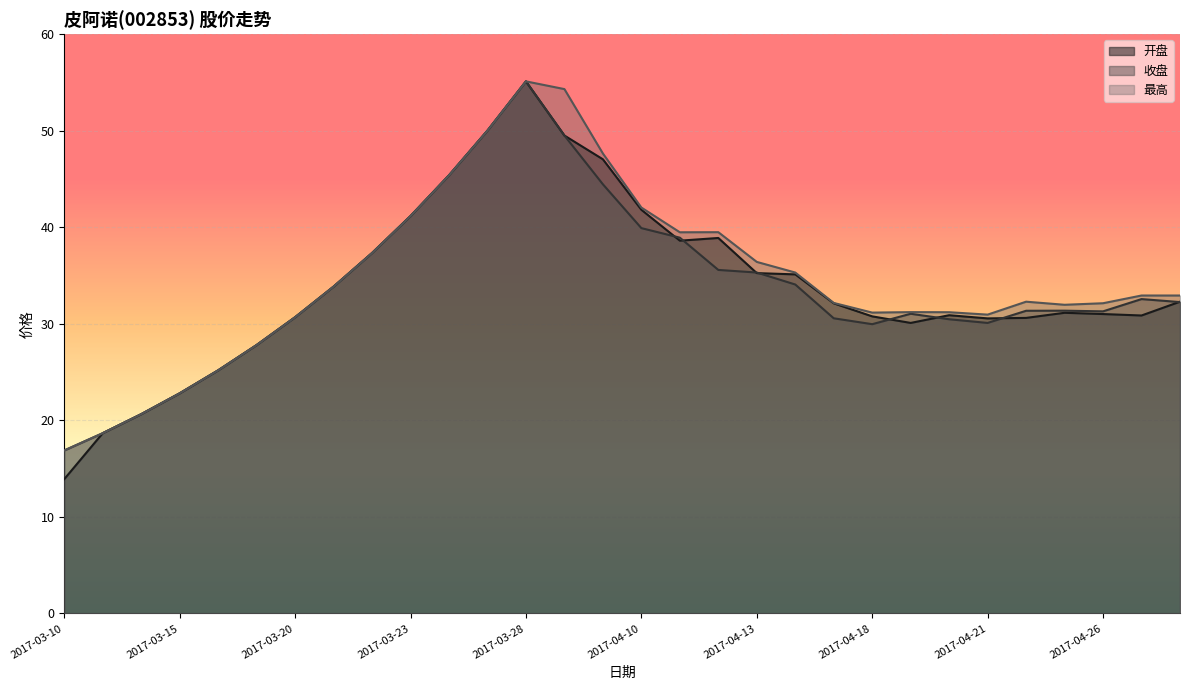

What are all the series names shown in the legend?

开盘, 收盘, 最高